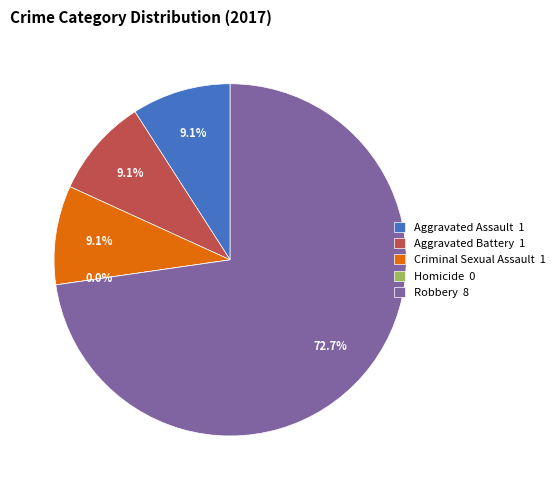

Combined, do Homicide and Criminal Sexual Assault account for over 50%?

No